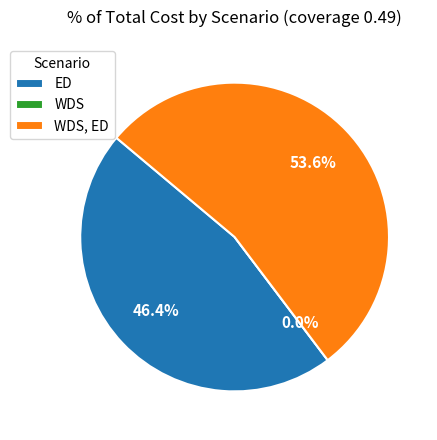

Is it true that WDS is 0% of the pie?

True